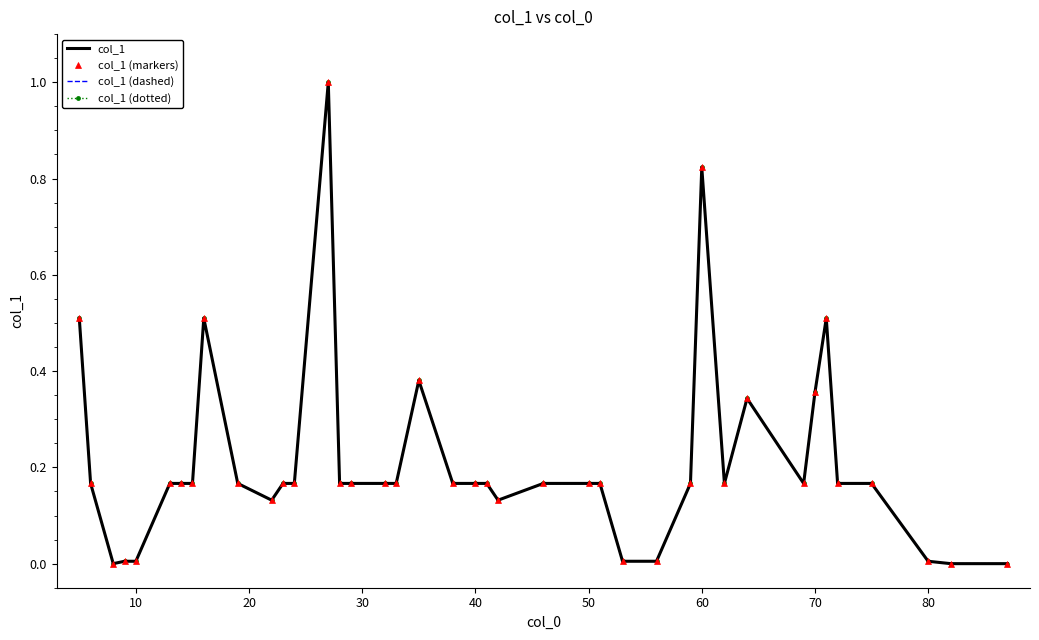

What is the difference between the second highest and second lowest values in the col_1 (dotted) series?

0.8